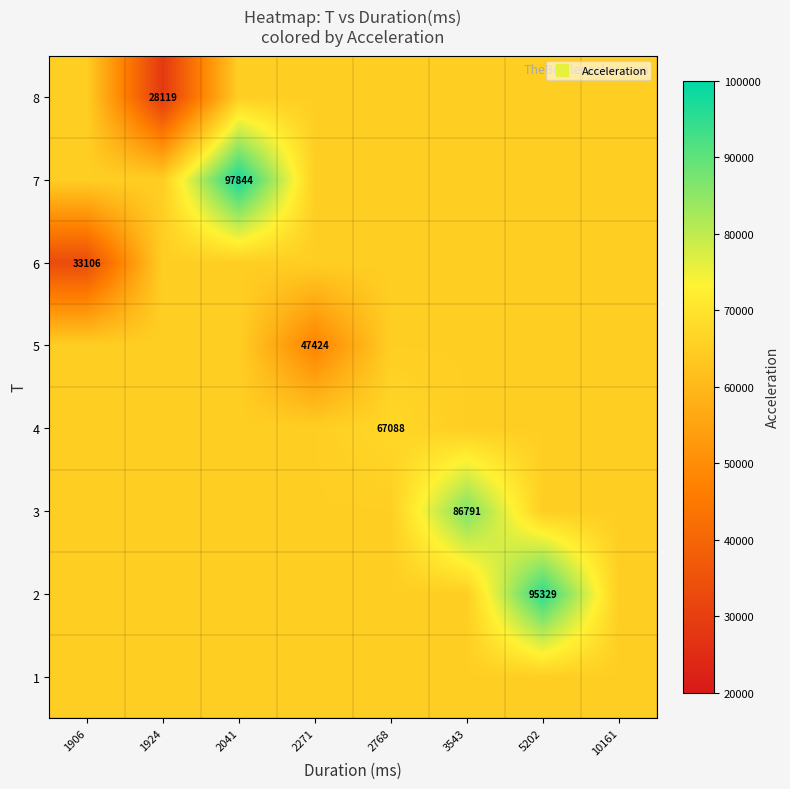

At how many categories does at least one series exceed 58417?

8